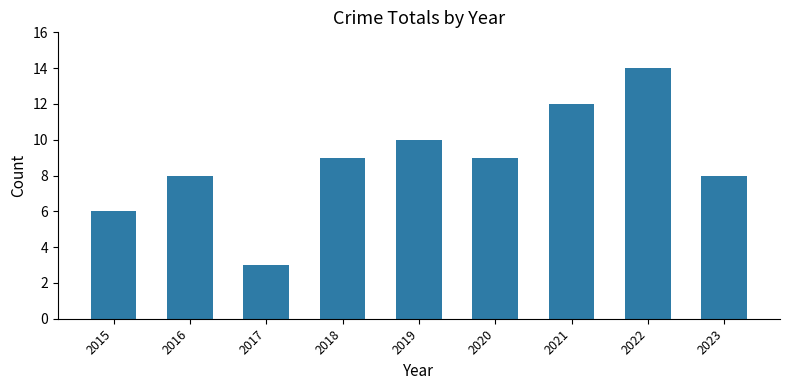

Reading right to left, what are all the values shown in this chart?

2023=8	2022=14	2021=12	2020=9	2019=10	2018=9	2017=3	2016=8	2015=6